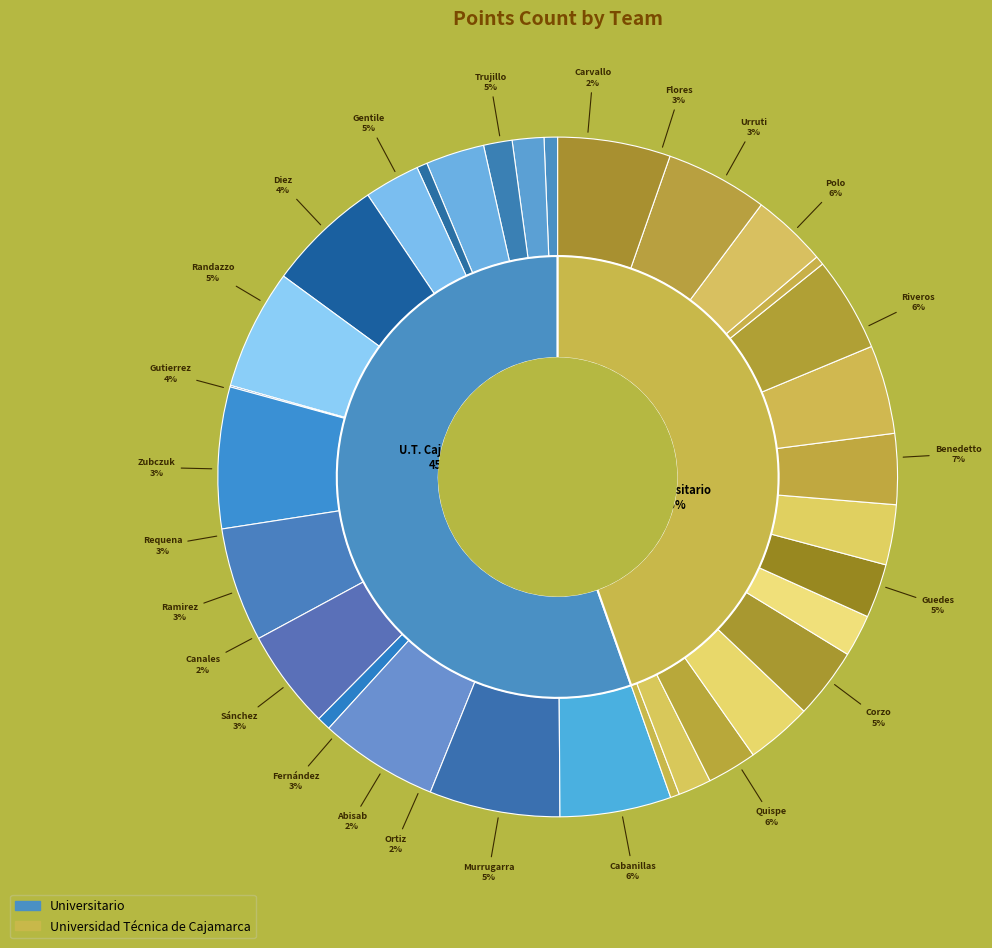

What is the change in value from Williams Riveros to Patrick Zubczuk?

-33